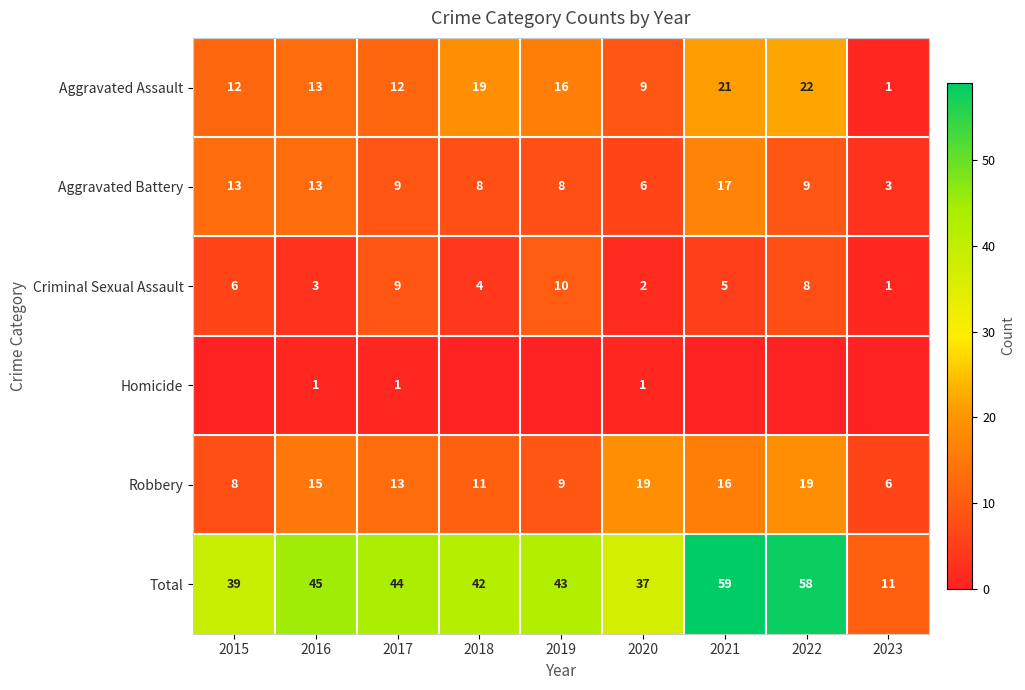

At which category is the sum across all series the highest?

2021